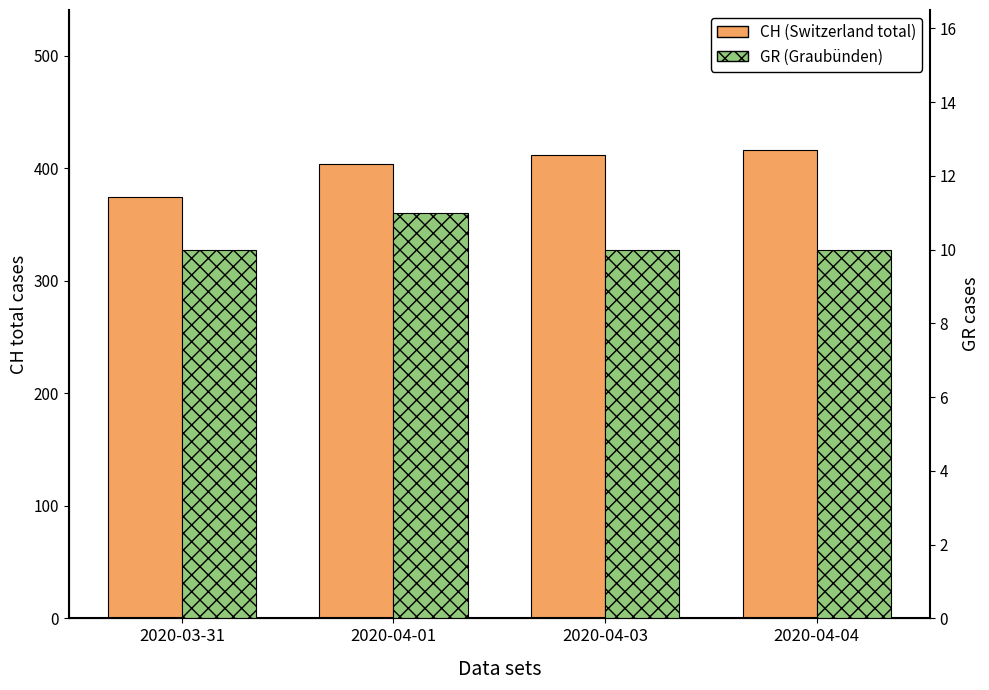

At which label is GR (Graubünden) closest to 10?

2020-03-31